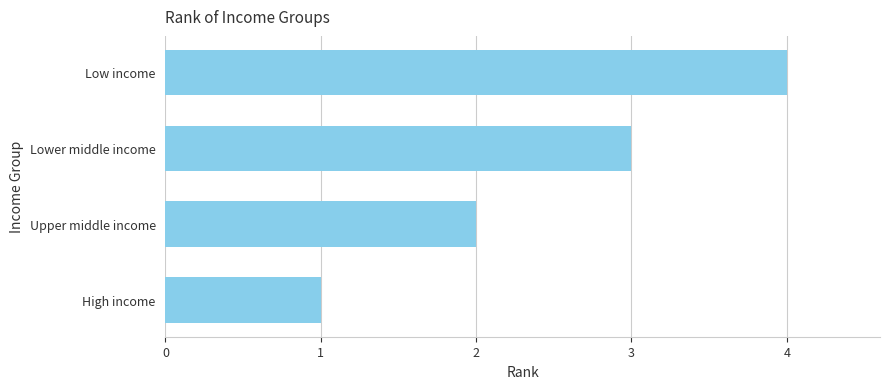

List the labels in order of value, largest first.

Low income, Lower middle income, Upper middle income, High income